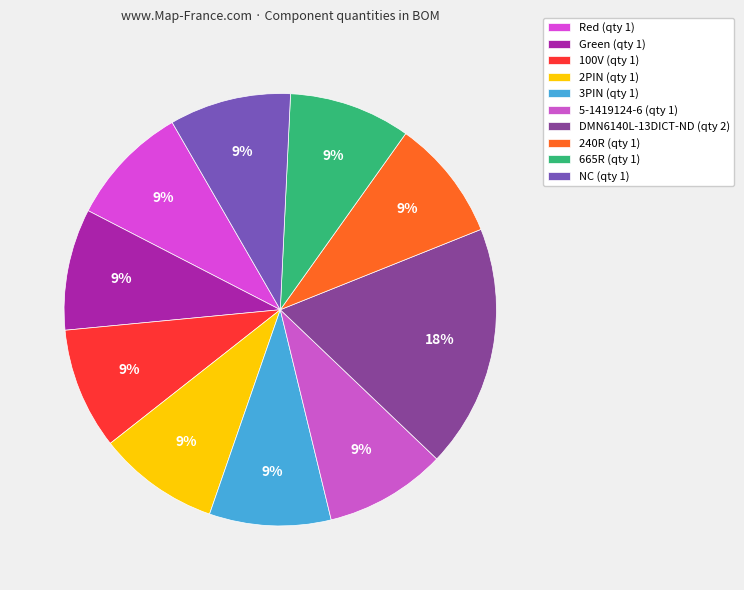

True or false: 5-1419124-6 accounts for 9% of the total.

True